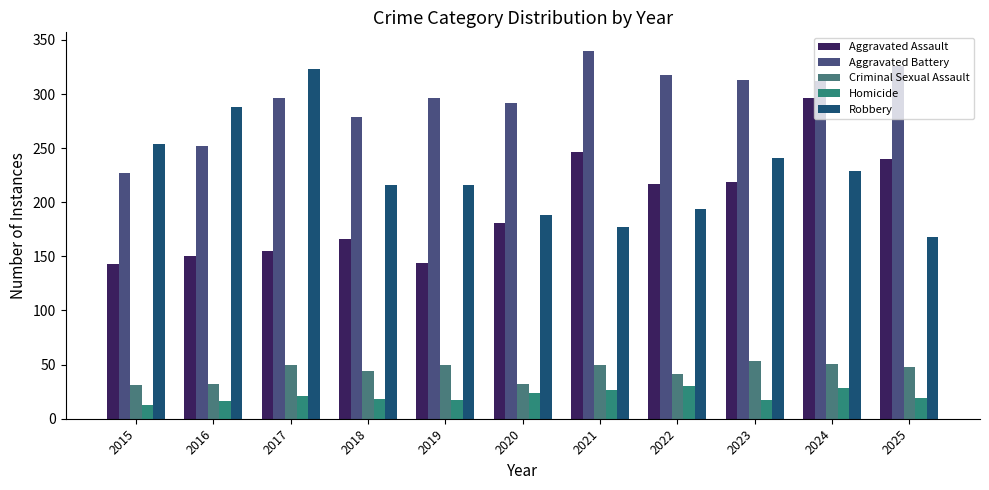

Reading left to right, transcribe all the data shown in this chart.

Aggravated Assault: 2015=143	2016=150	2017=155	2018=166	2019=144	2020=181	2021=246	2022=217	2023=219	2024=296	2025=240
Aggravated Battery: 2015=227	2016=252	2017=296	2018=279	2019=296	2020=292	2021=340	2022=318	2023=313	2024=312	2025=326
Criminal Sexual Assault: 2015=31	2016=32	2017=50	2018=44	2019=50	2020=32	2021=50	2022=41	2023=53	2024=51	2025=48
Homicide: 2015=13	2016=16	2017=21	2018=18	2019=17	2020=24	2021=27	2022=30	2023=17	2024=28	2025=19
Robbery: 2015=254	2016=288	2017=323	2018=216	2019=216	2020=188	2021=177	2022=194	2023=241	2024=229	2025=168